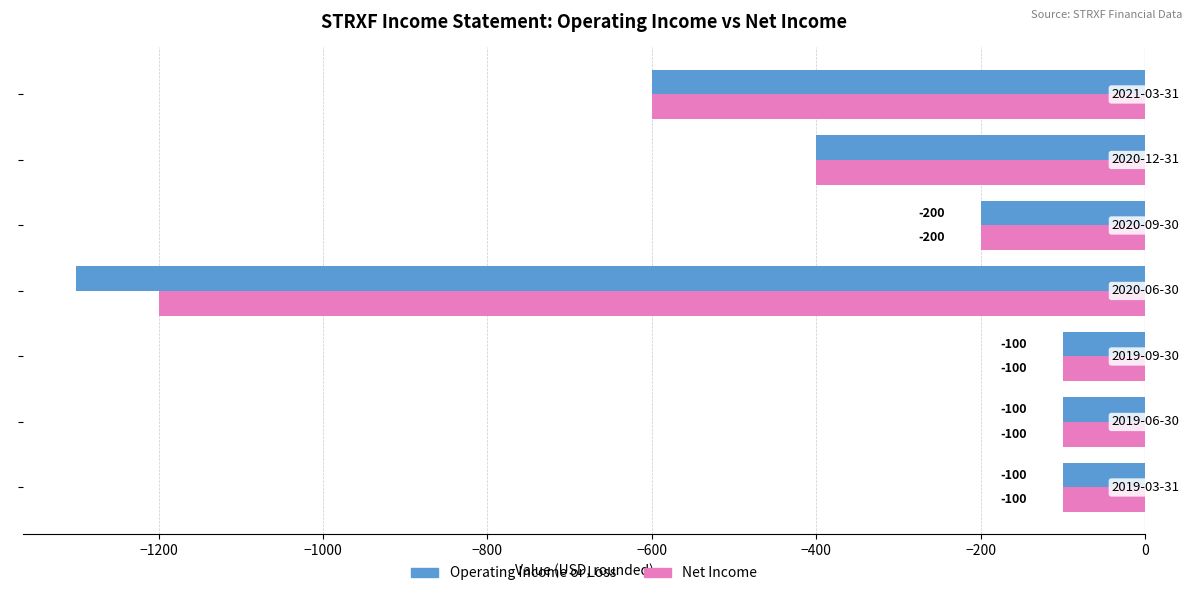

Which series has the largest total across all categories?

Net Income